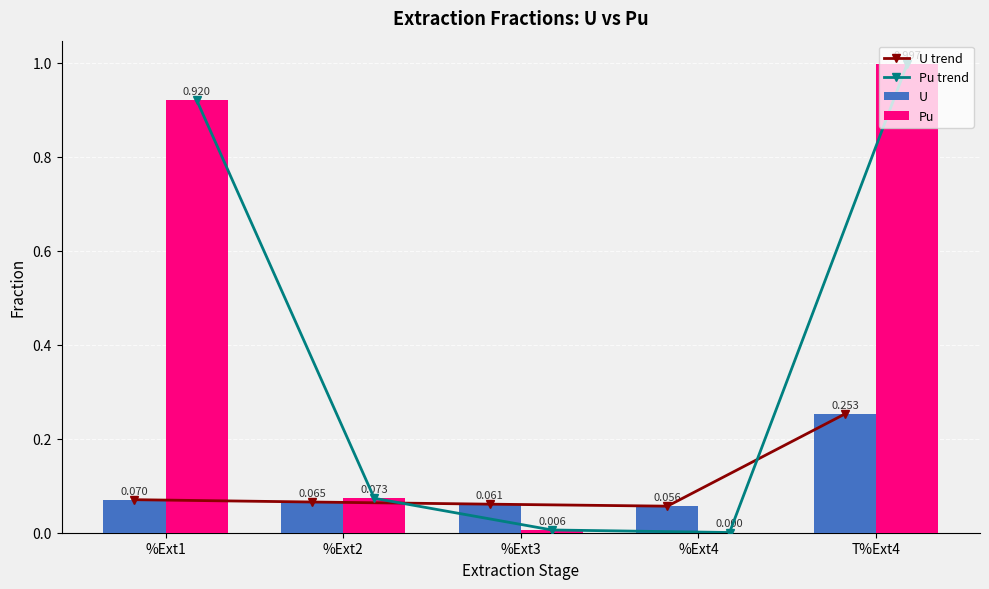

What is the label of the 3rd bar from the right?

%Ext3